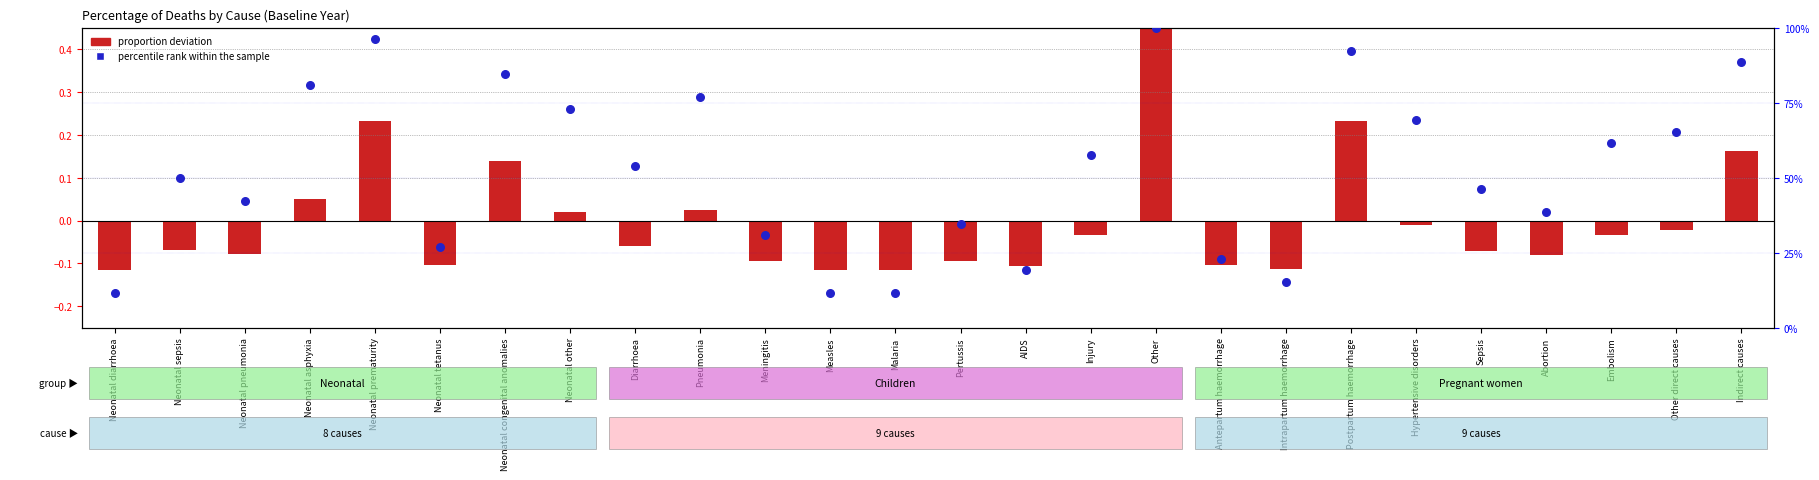

At which category is the sum across all series the highest?

Other